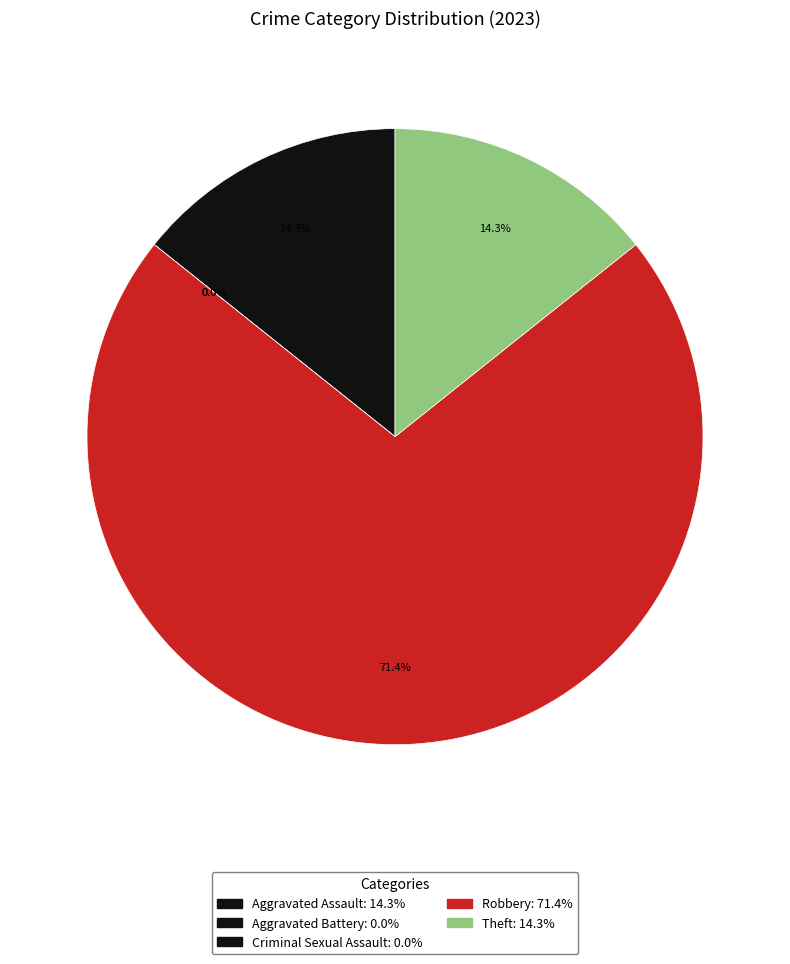

Do Robbery and Aggravated Battery together represent more than half of the pie?

Yes